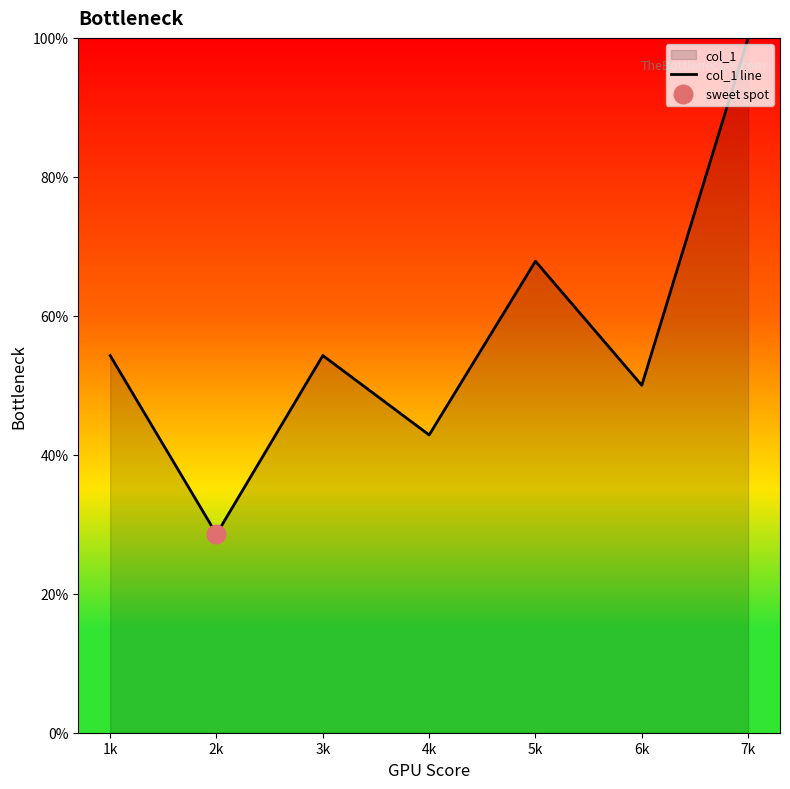

What is the change in value from 5k to 6k?

-17.9